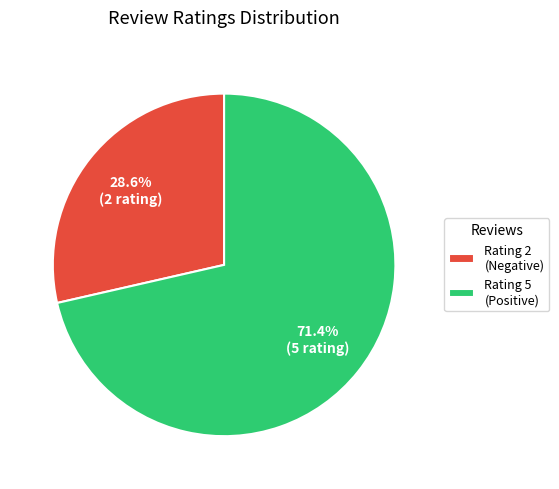

What is the largest slice in the pie chart?

Rating 5 (Positive)